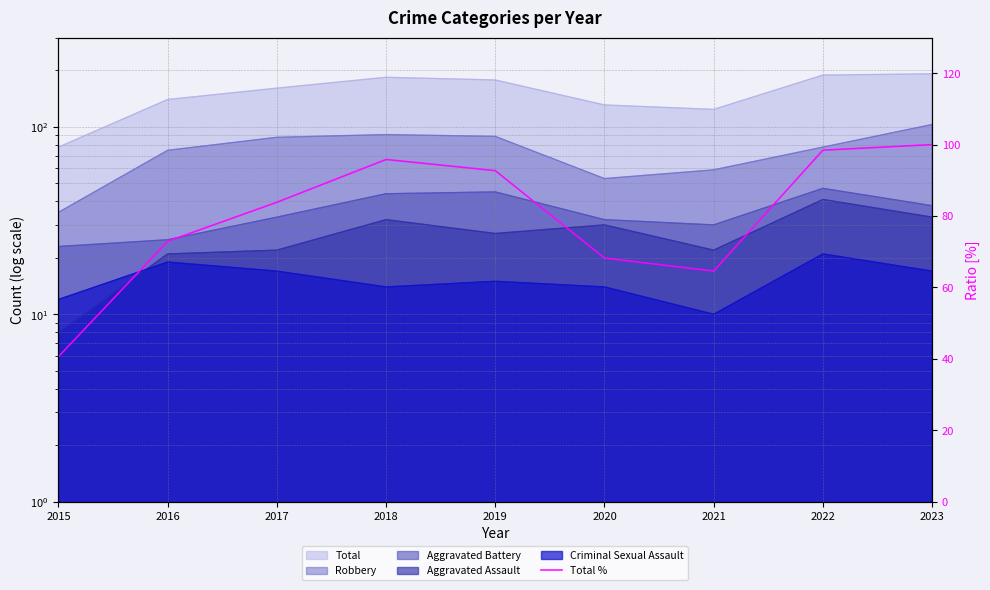

At which category does the data reach its first local peak?

2018